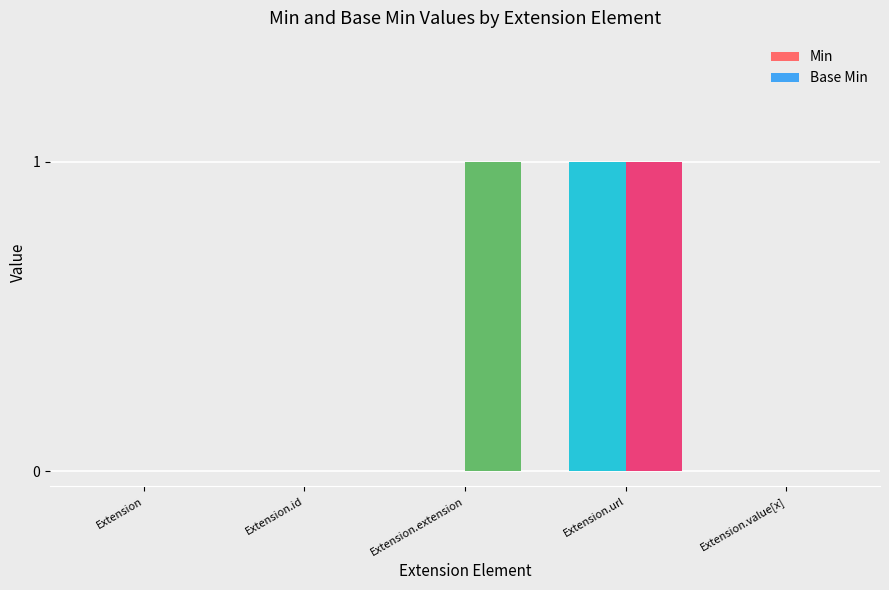

Is it true that Base Min equals -1 at Extension.value[x]?

False